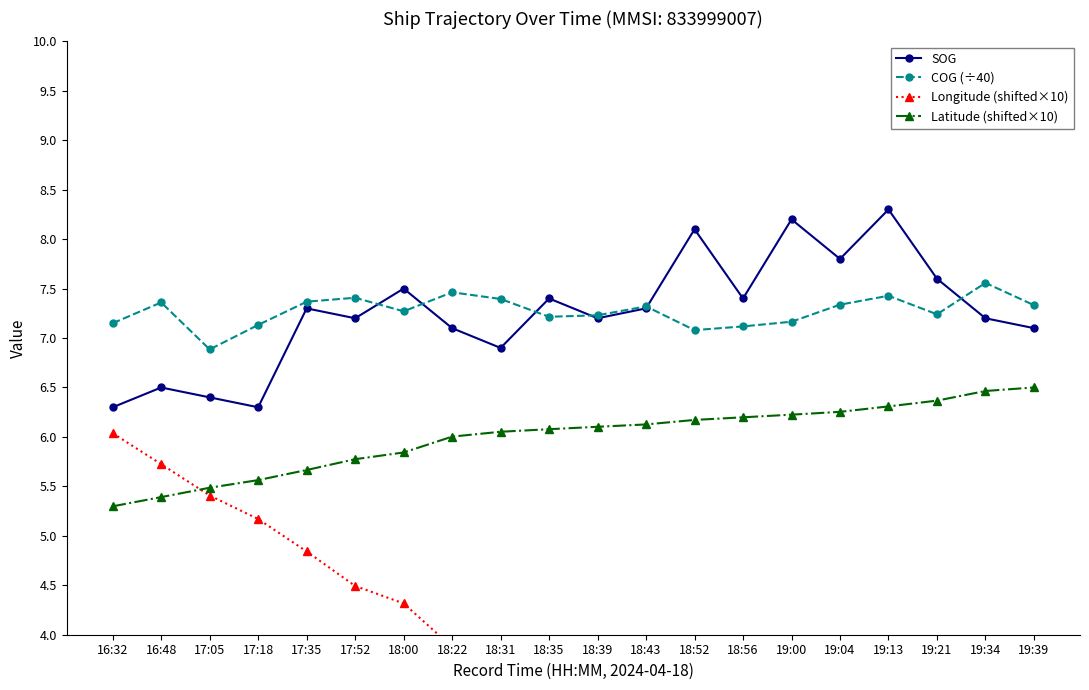

What is the label of the 7th point from the left?

18:00